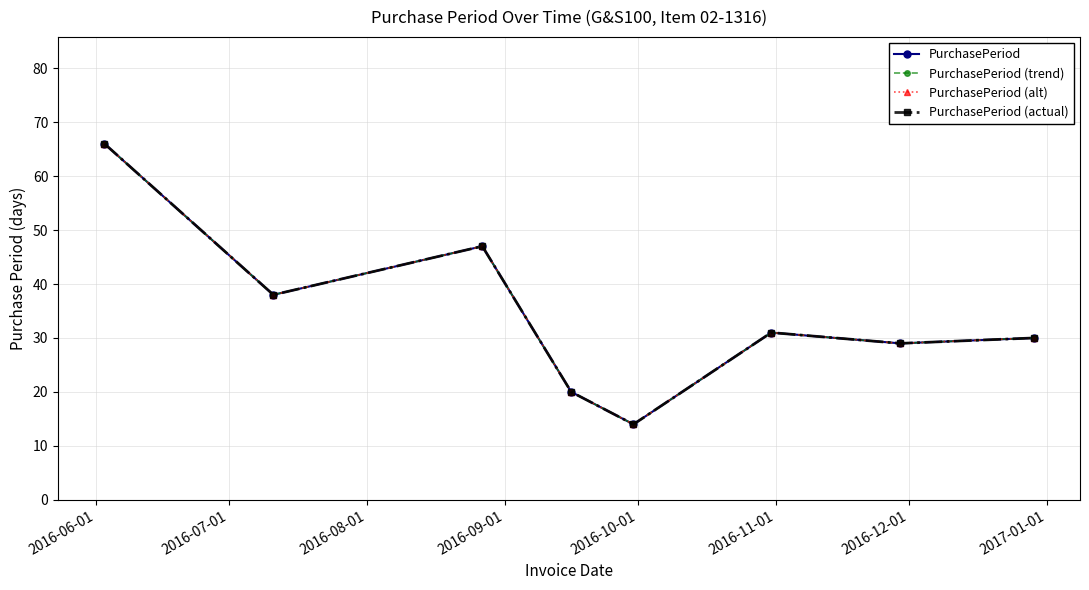

Does the chart have visible grid lines?

Yes